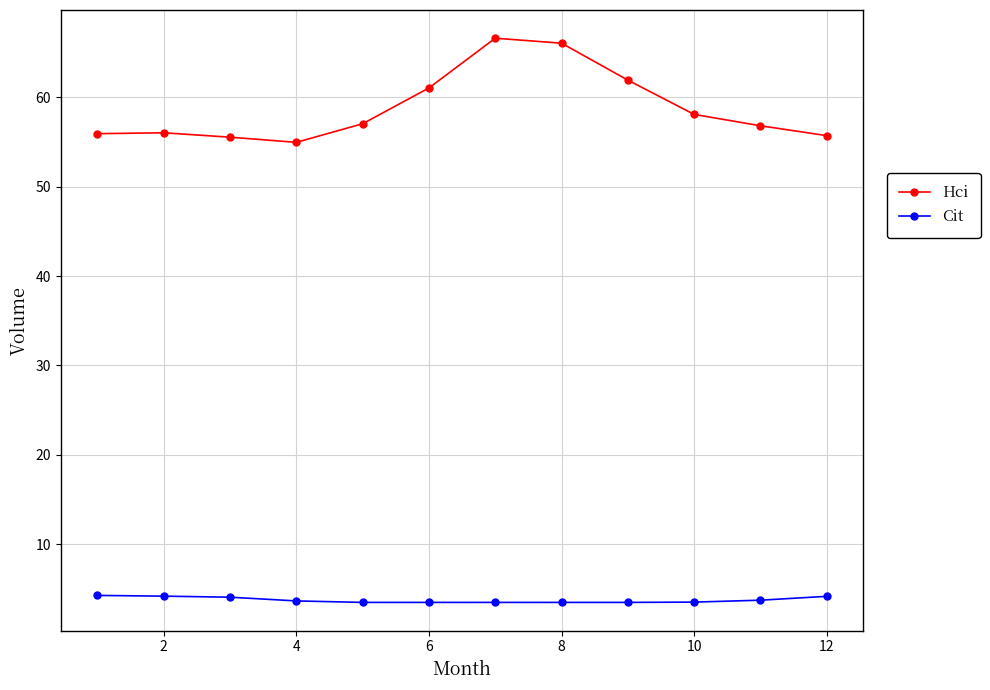

Which series has the largest total across all categories?

Hci